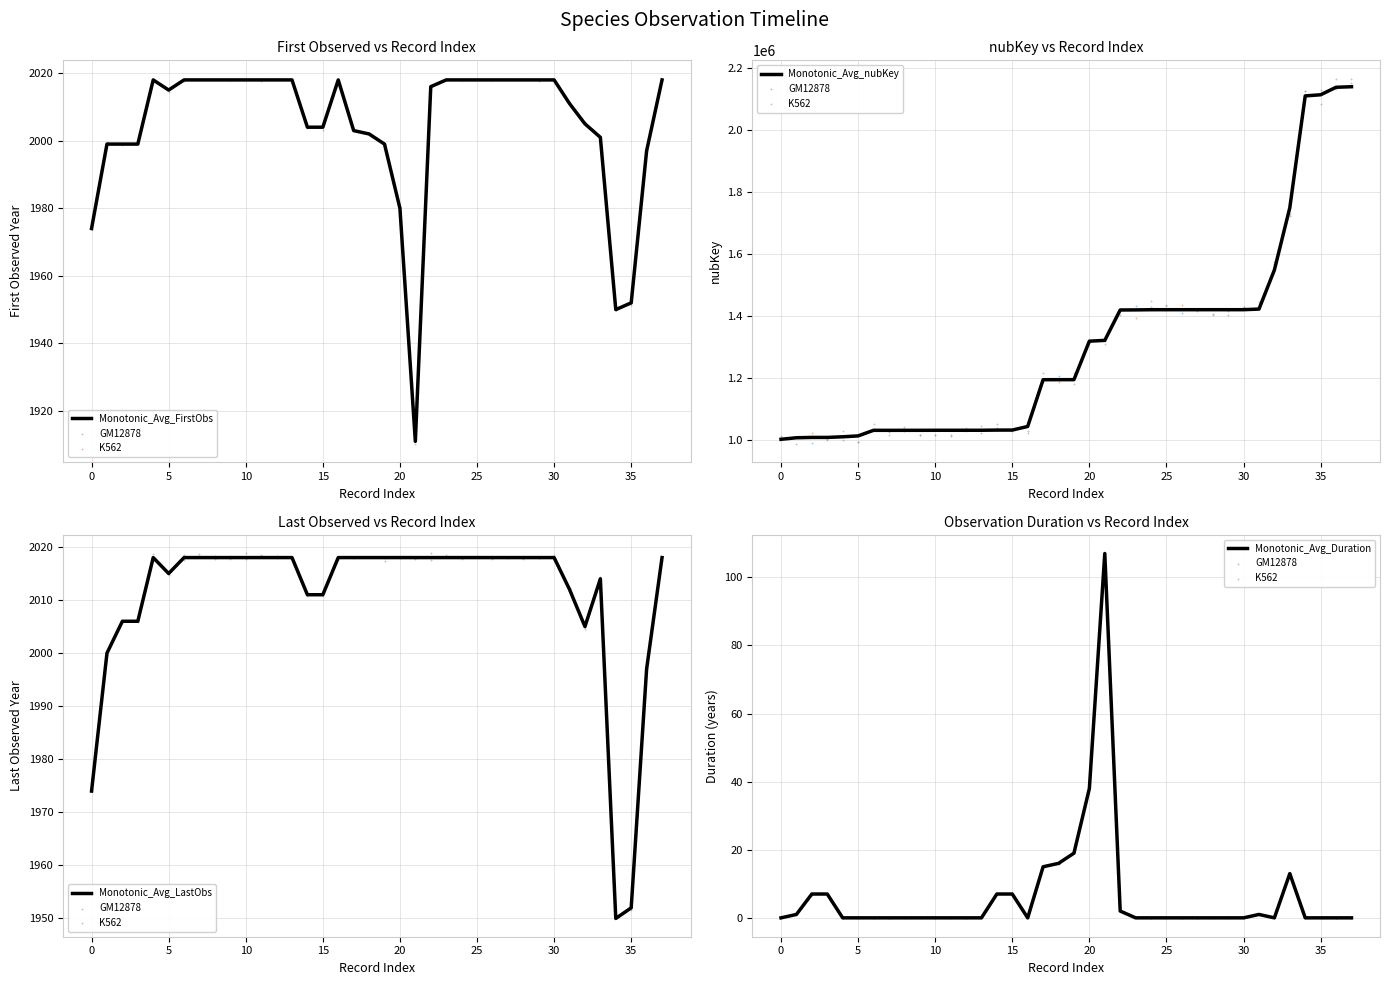

What are all the series names shown in the legend?

Monotonic_Avg_FirstObs, GM12878, K562, Monotonic_Avg_nubKey, Monotonic_Avg_LastObs, Monotonic_Avg_Duration